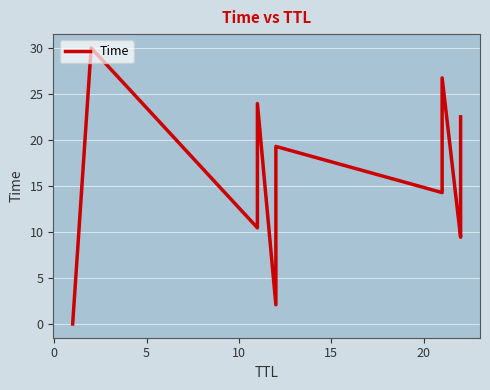

How many lines are shown in the chart?

1